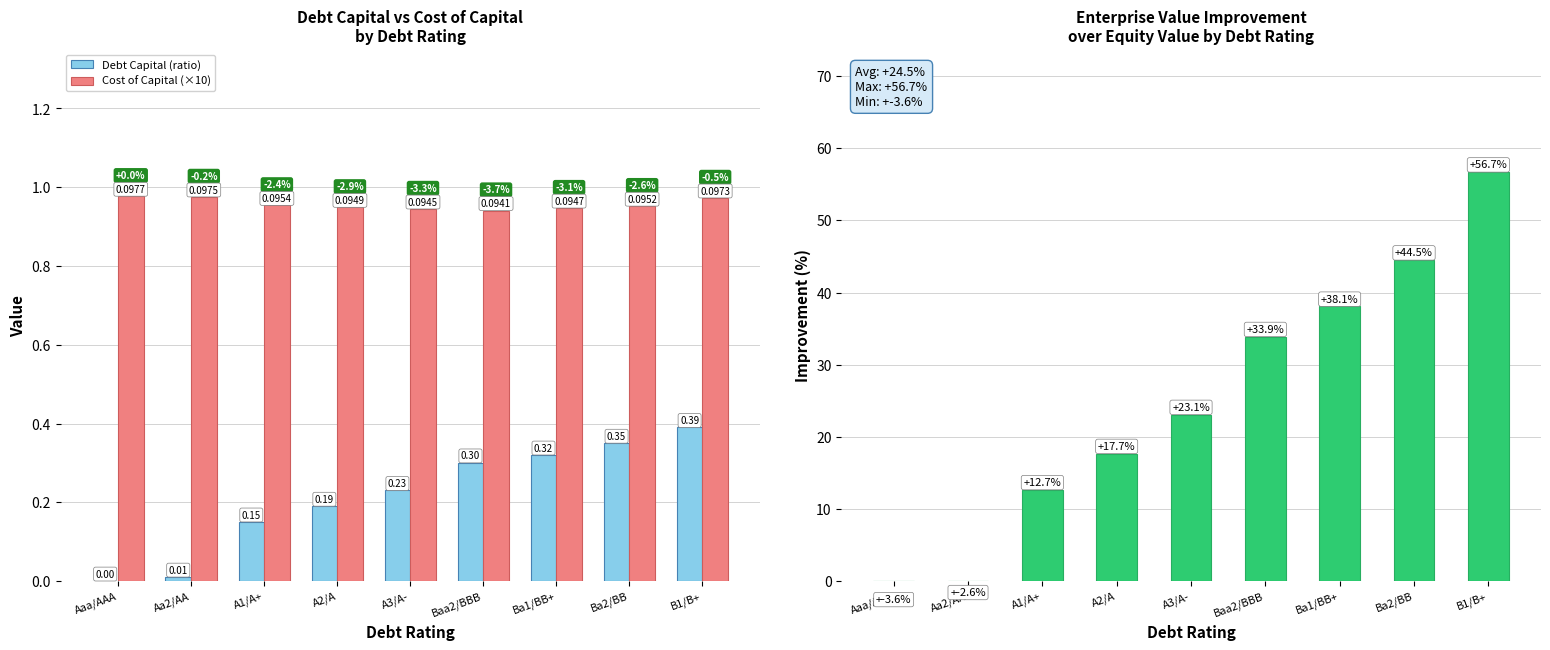

True or false: EV over Equity Value (%) has a value of 38.1 at Ba1/BB+.

True